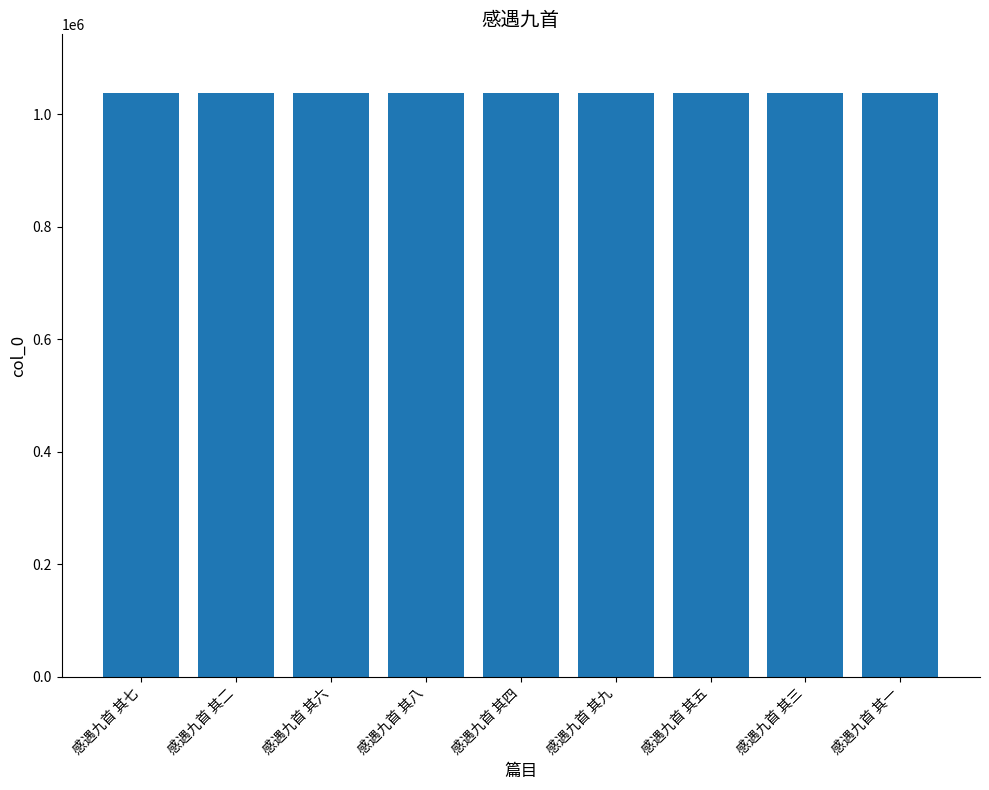

Approximately how many times larger is the value at 感遇九首 其八 compared to 感遇九首 其七?

1.0